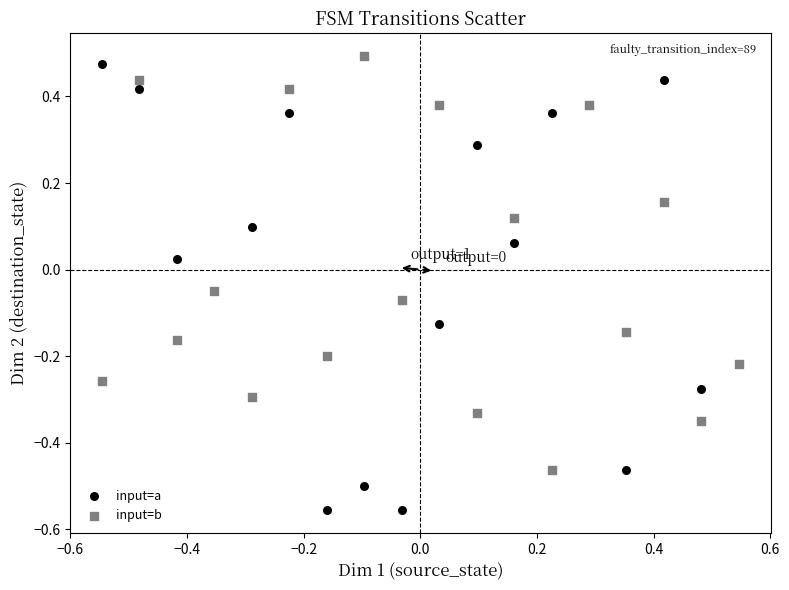

What are all the series names shown in the legend?

input=a, input=b